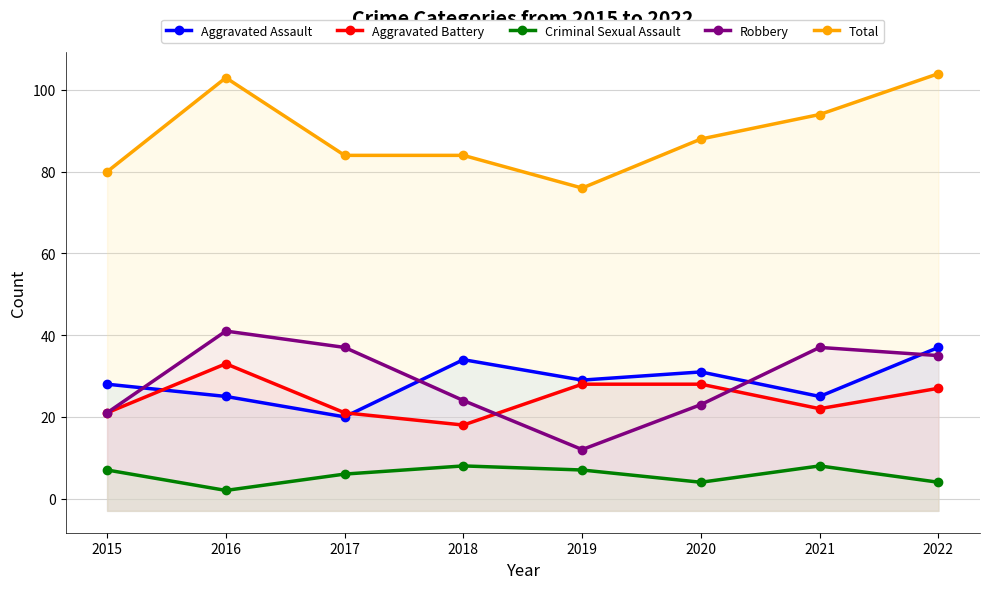

What are all the series names shown in the legend?

Aggravated Assault, Aggravated Battery, Criminal Sexual Assault, Robbery, Total